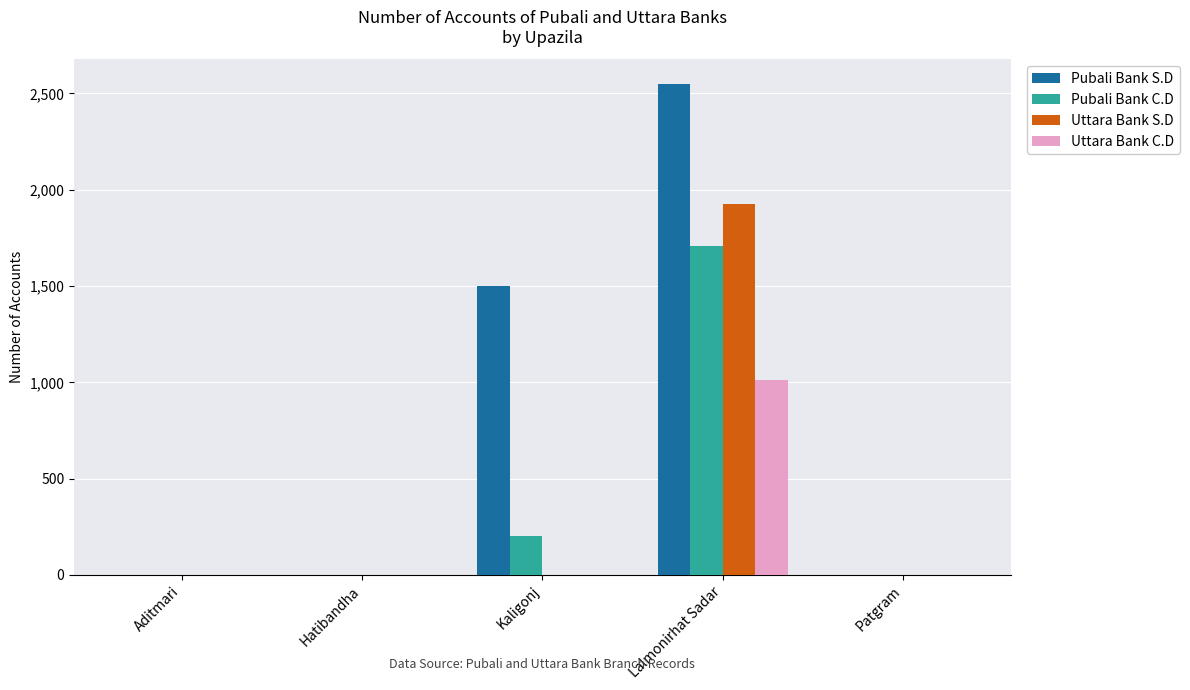

At which category does the chart reach its peak across all series?

Lalmonirhat Sadar